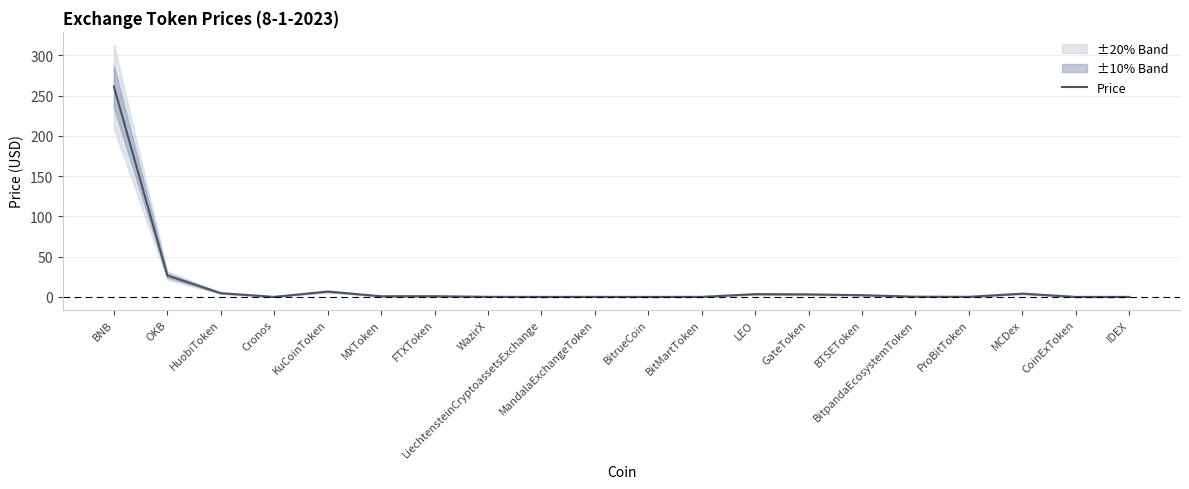

At which category does the chart reach its peak across all series?

BNB